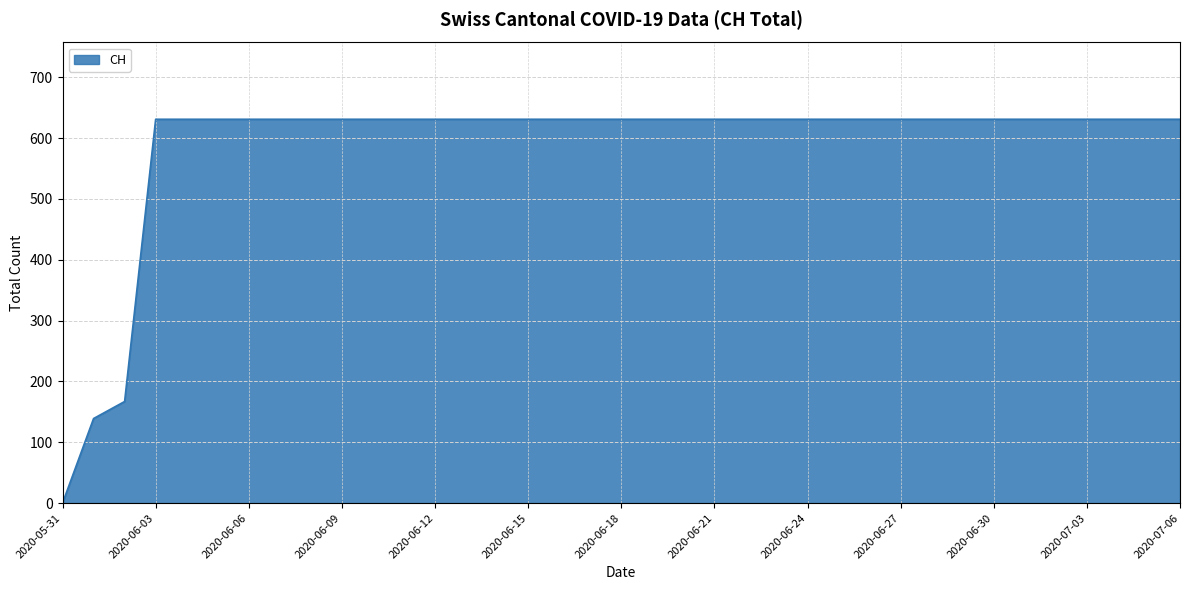

What is the maximum value shown in the chart?

631